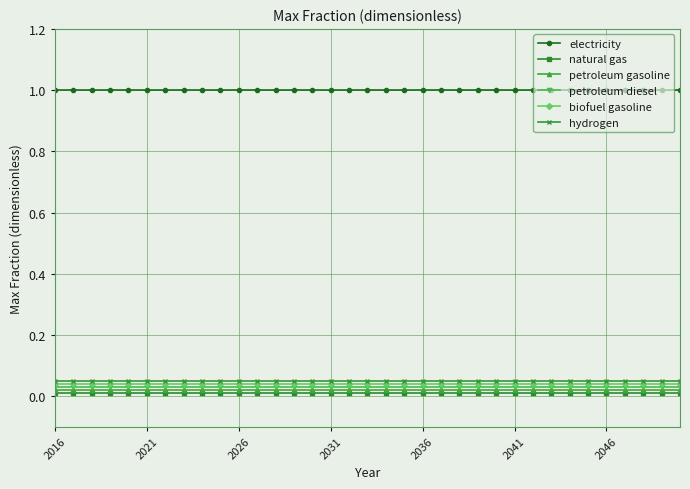

True or false: biofuel gasoline and petroleum diesel intersect in this chart.

False